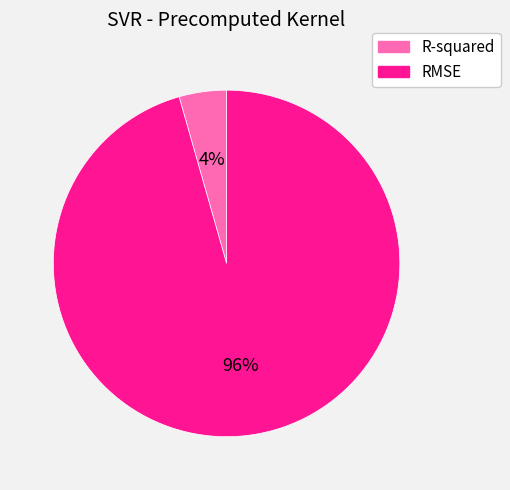

To the nearest percent, what portion does RMSE represent?

96%